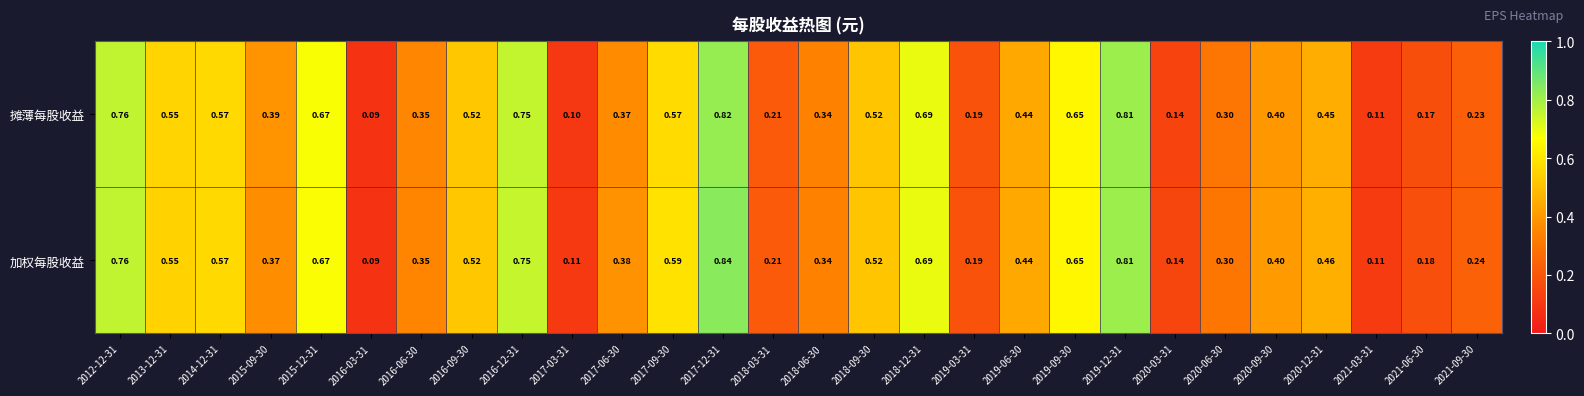

At which category does the chart reach its peak across all series?

2017-12-31